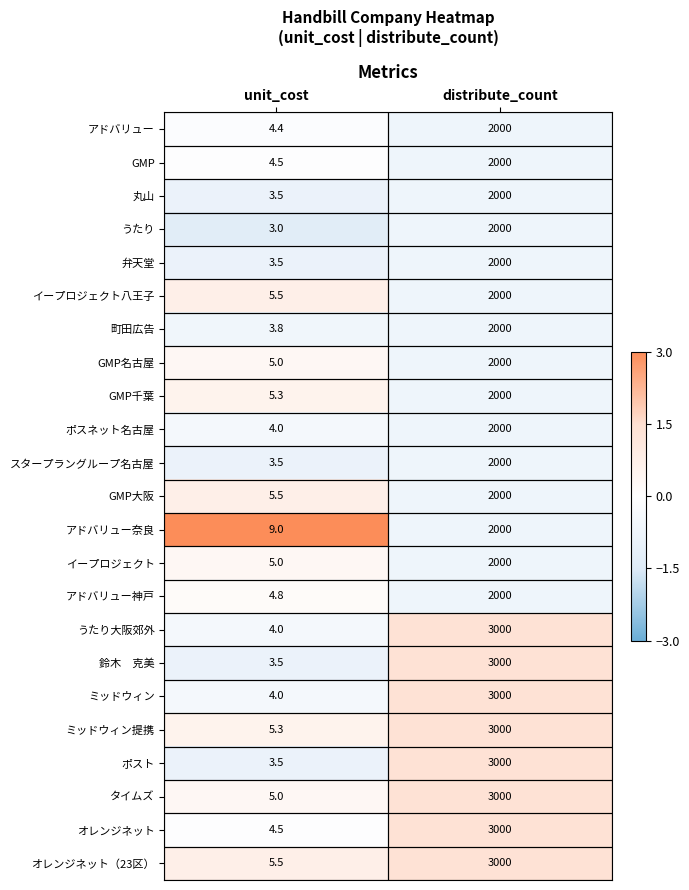

The GMP大阪 series shows 7.7 at unit_cost. True or false?

False